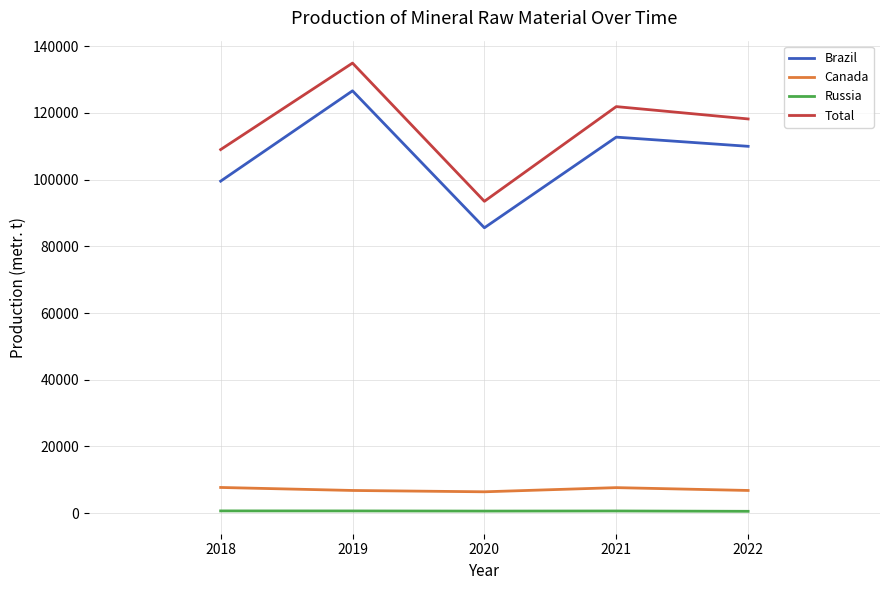

Which series changed the most between 2019 and 2021?

Brazil